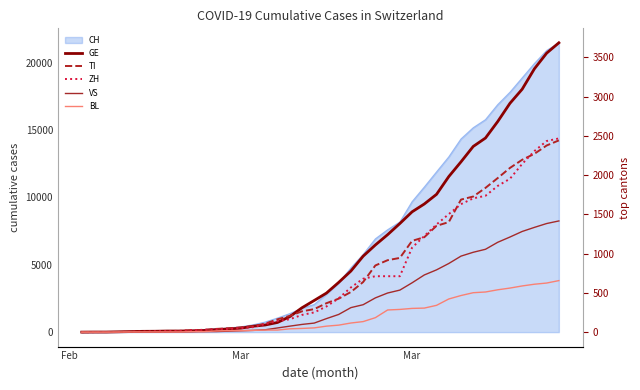

True or false: ZH and BL intersect in this chart.

False